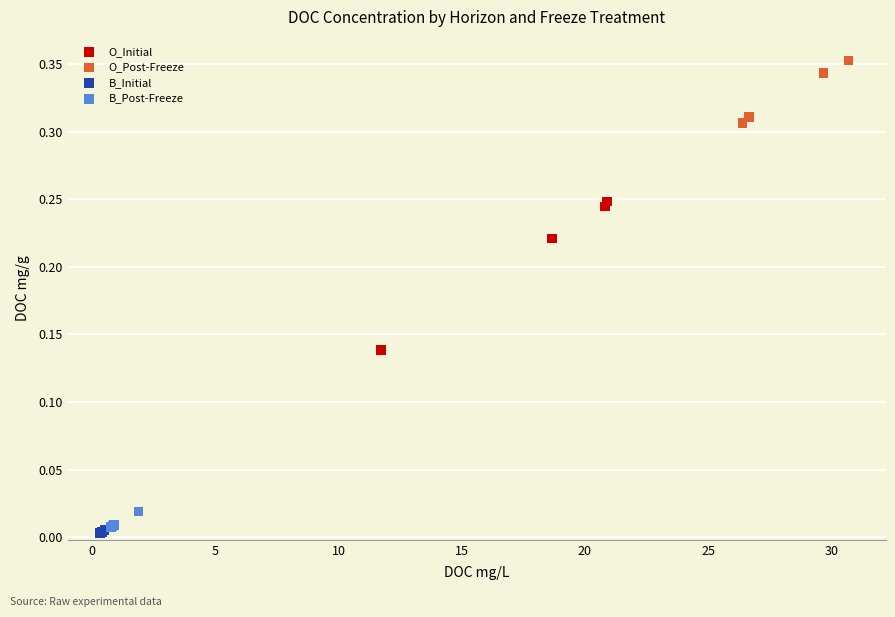

What are all the series names shown in the legend?

O_Initial, O_Post-Freeze, B_Initial, B_Post-Freeze